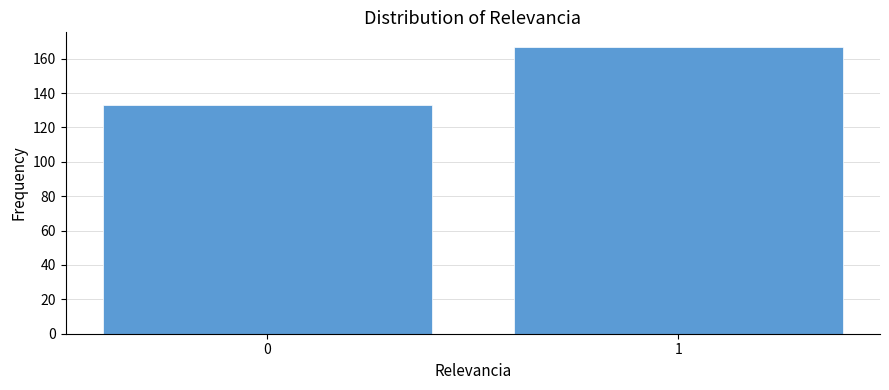

Reading left to right, what are all the values shown in this chart?

0=133	1=167